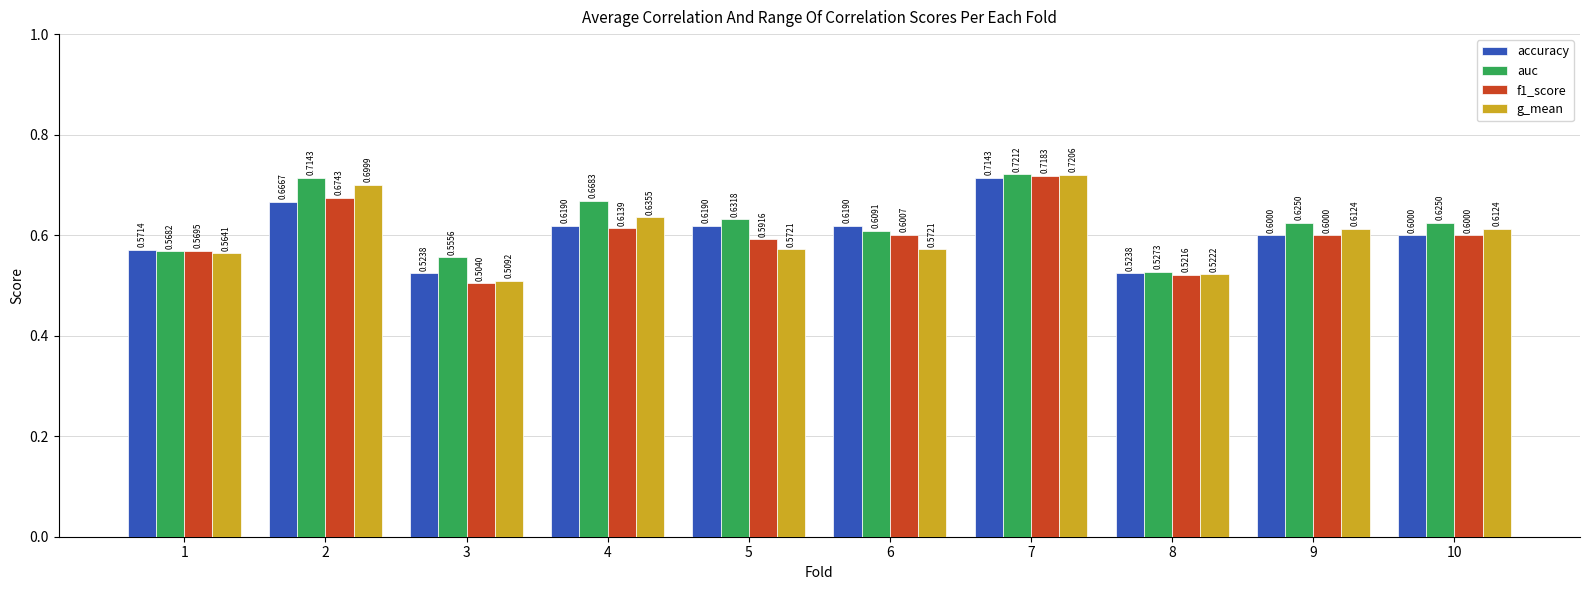

Read the auc value at 3.

0.6